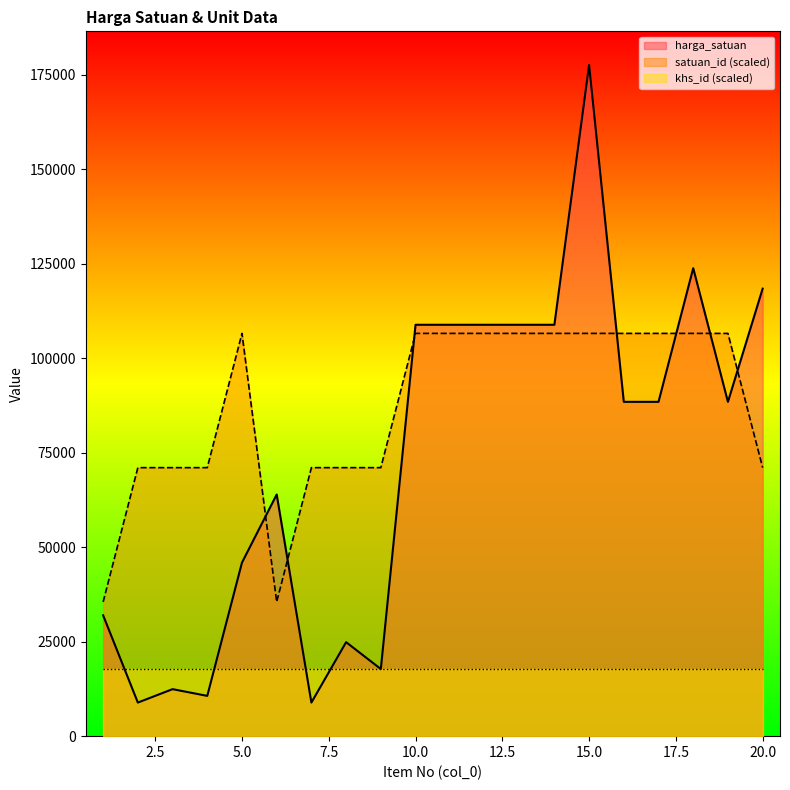

Does the chart display data point markers on the line(s)?

No